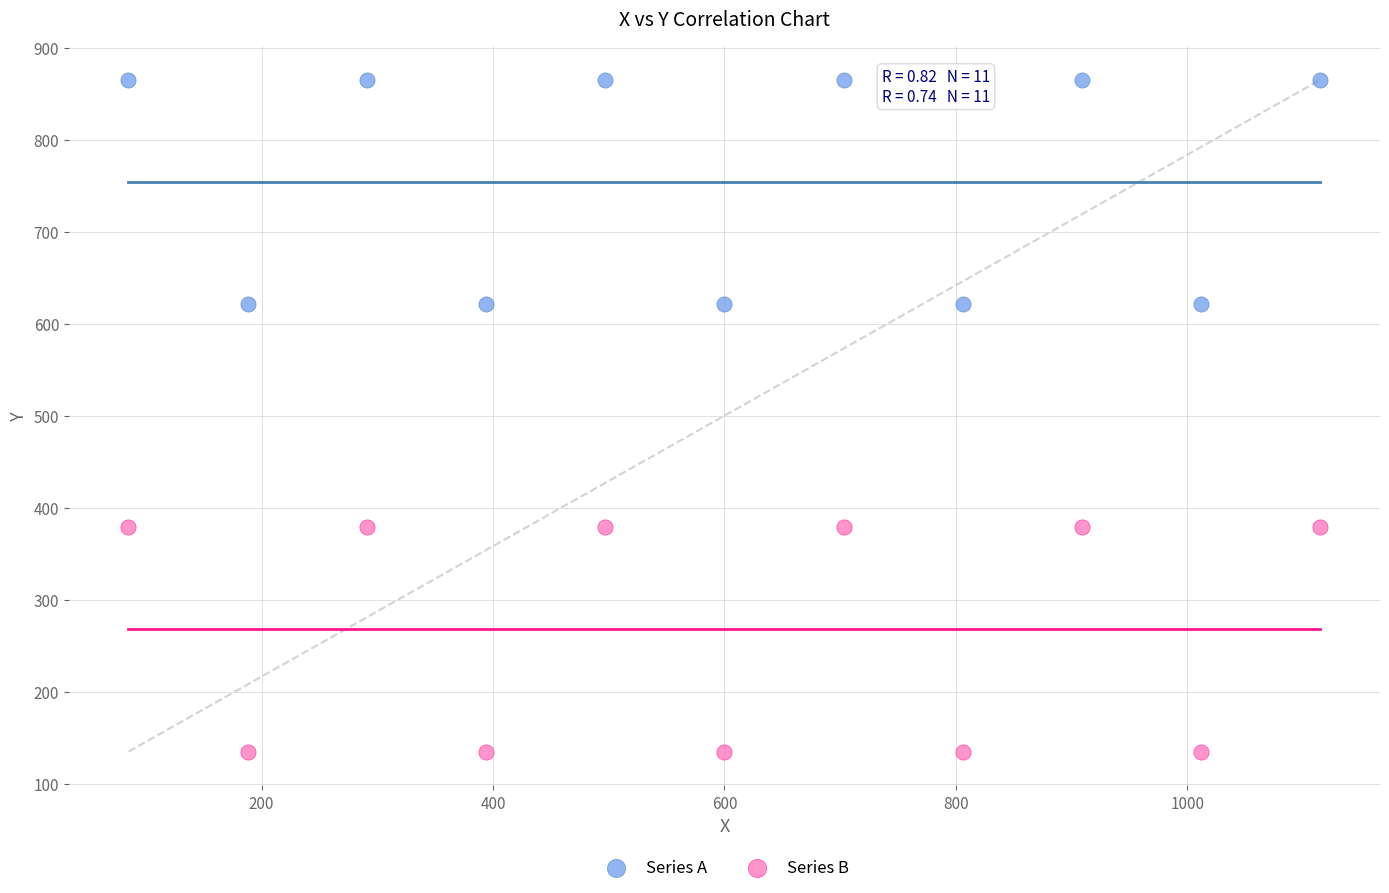

Which series contains the lowest Y value?

Series B